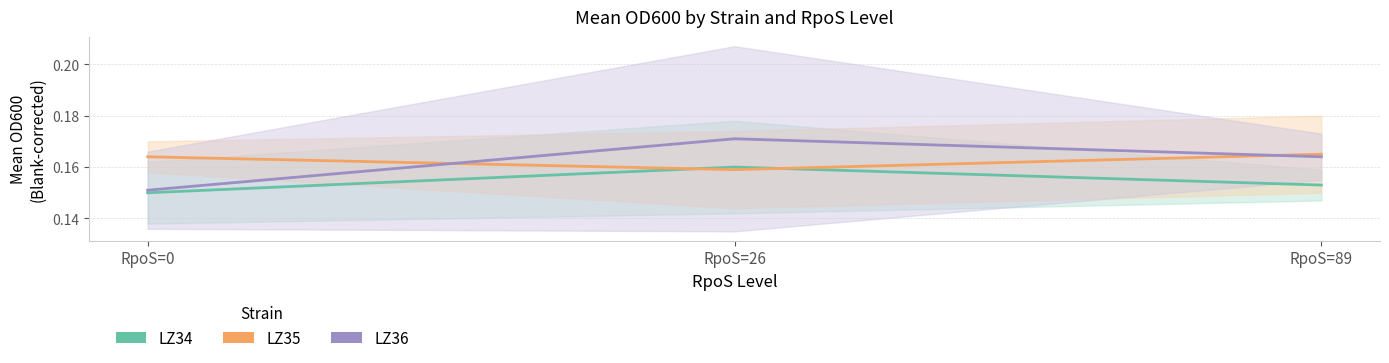

Count the LZ34 values in the range 0 to 1.

3